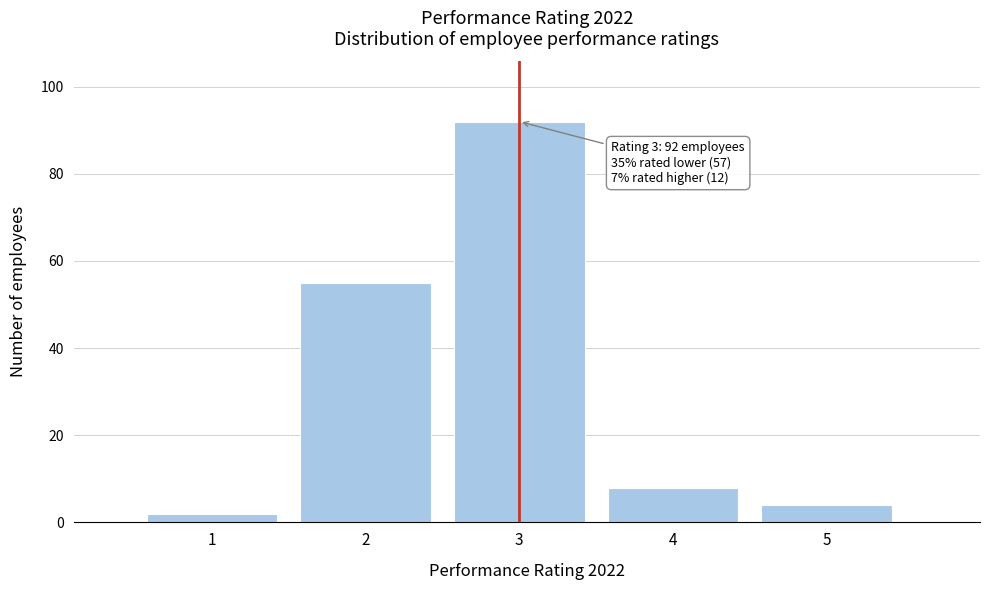

Reading left to right, what are all the values shown in this chart?

2	55	92	8	4